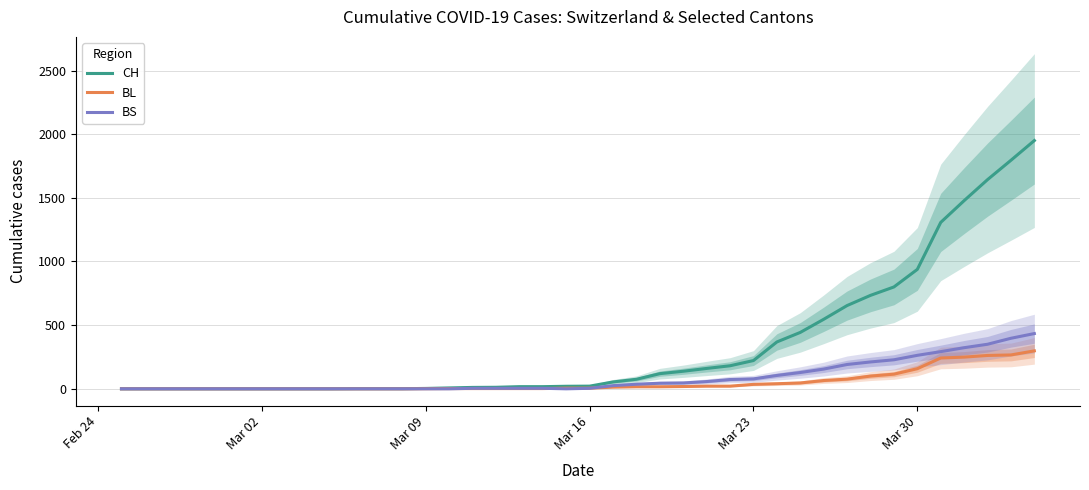

Which series has the largest total across all categories?

CH